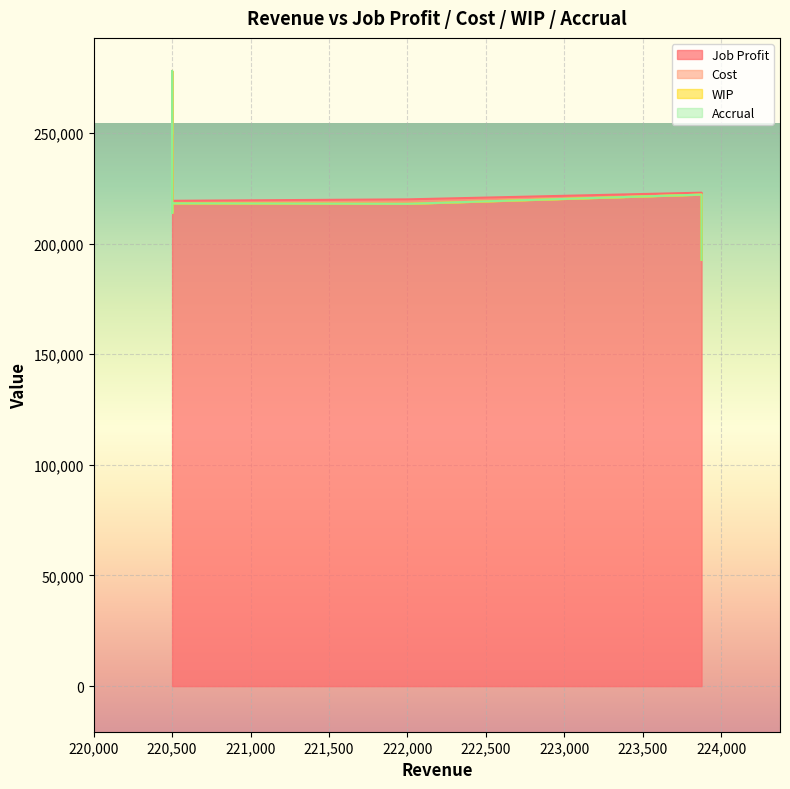

What is the minimum value for Job Profit?

208256.5